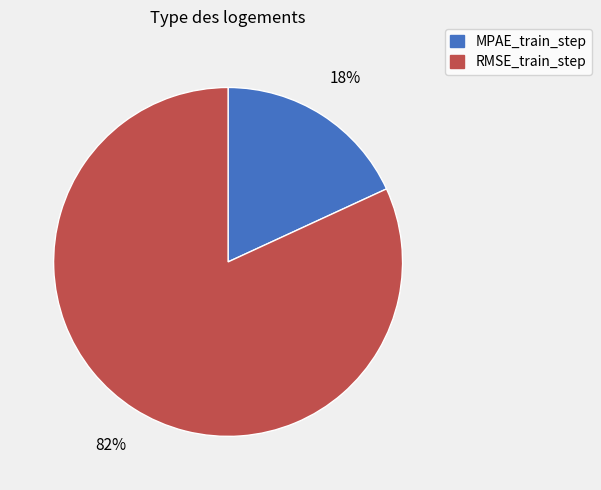

What percentage is the MPAE_train_step slice, to the nearest percent?

18%